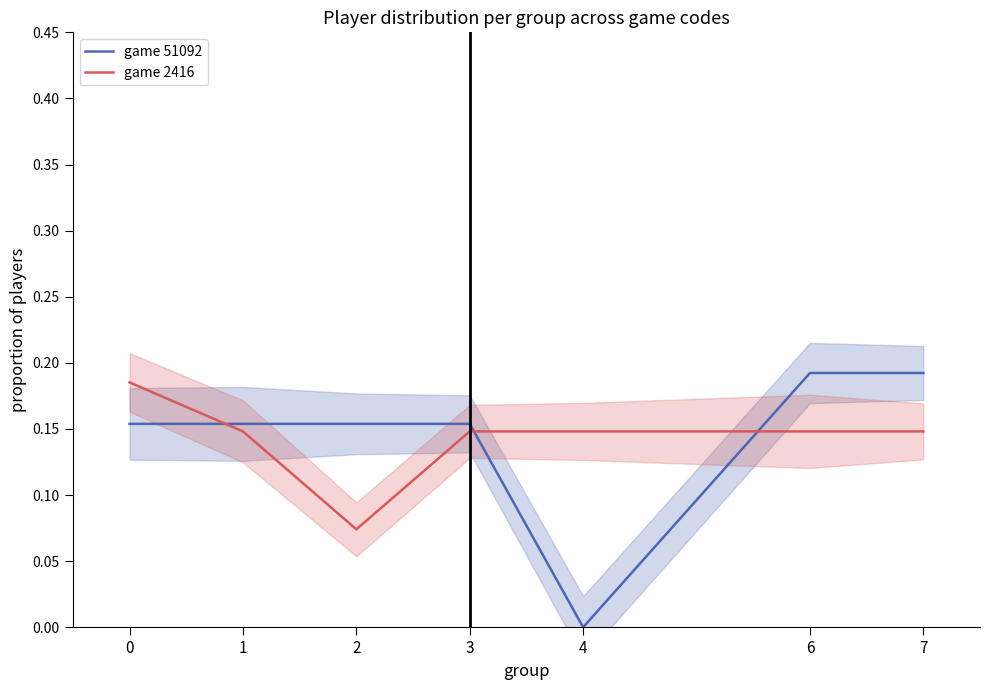

In game 51092, how many points are lower than both neighbors (excluding endpoints)?

1